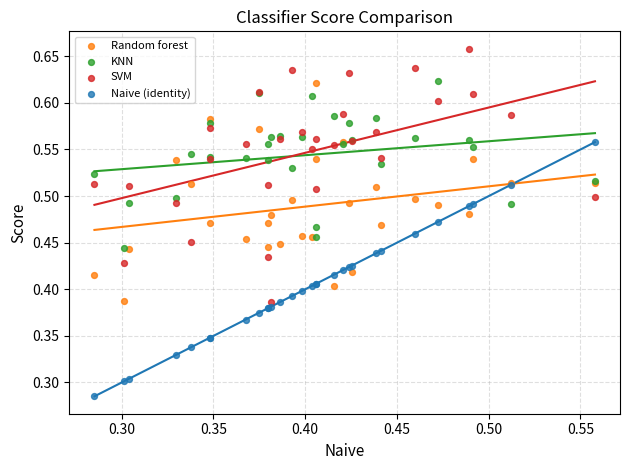

Which series reaches the maximum Y coordinate?

SVM